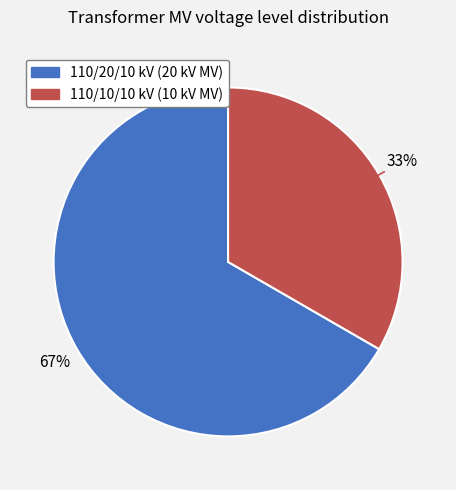

Count the number of slices in the pie.

2